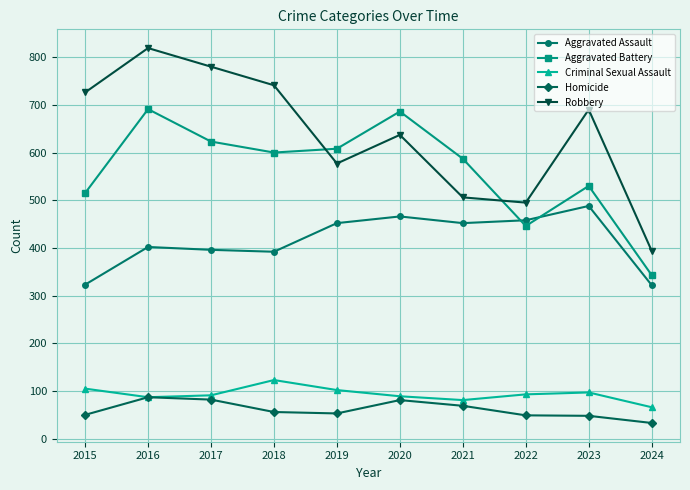

At which label does Robbery first exceed 690?

2015